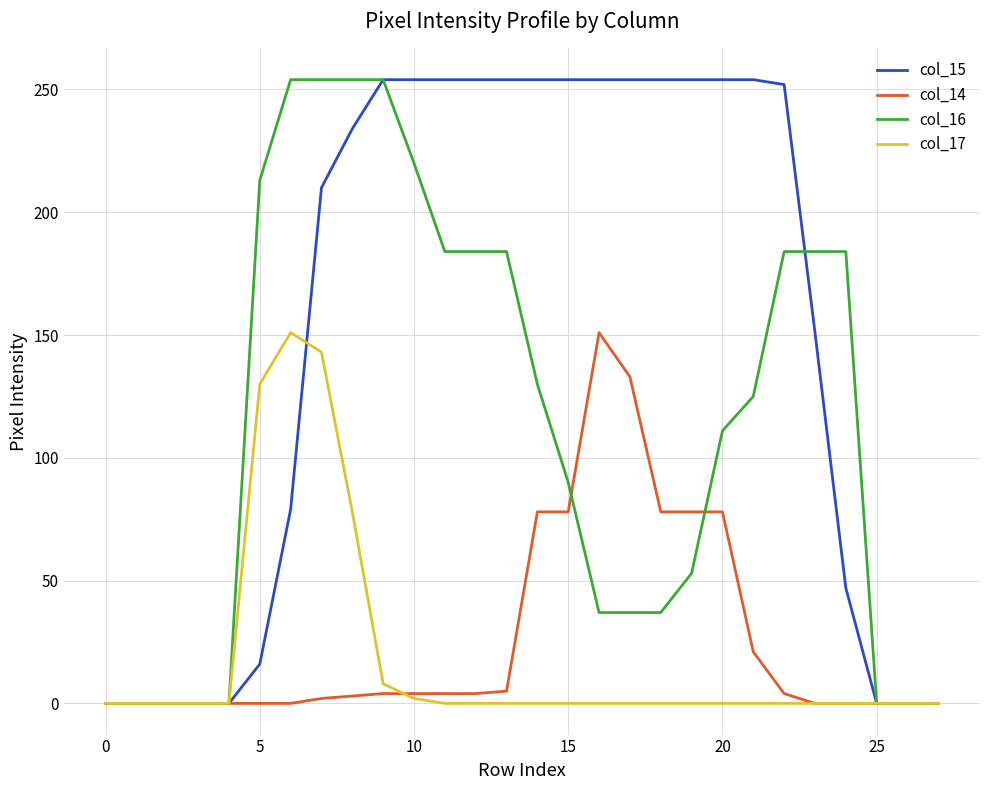

What is the greatest value displayed?

254